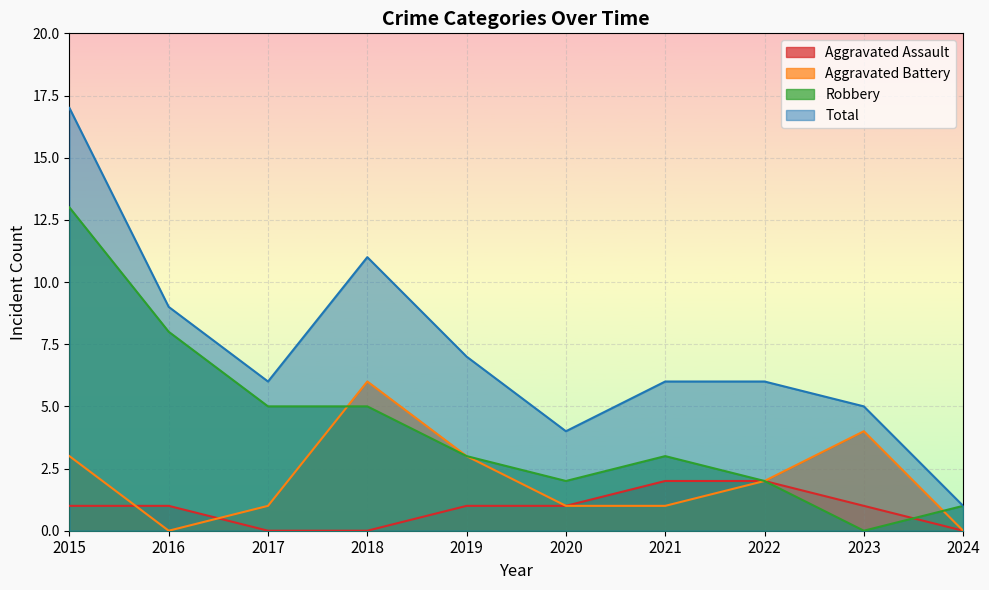

The Robbery series shows 3 at 2021. True or false?

True